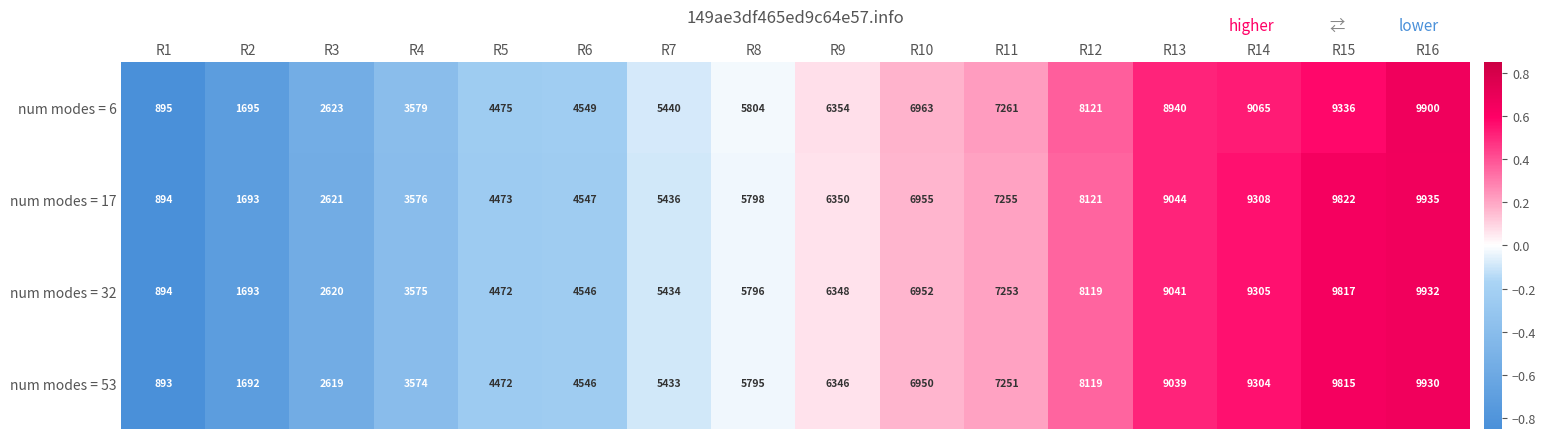

How many categories are shown in the chart?

16